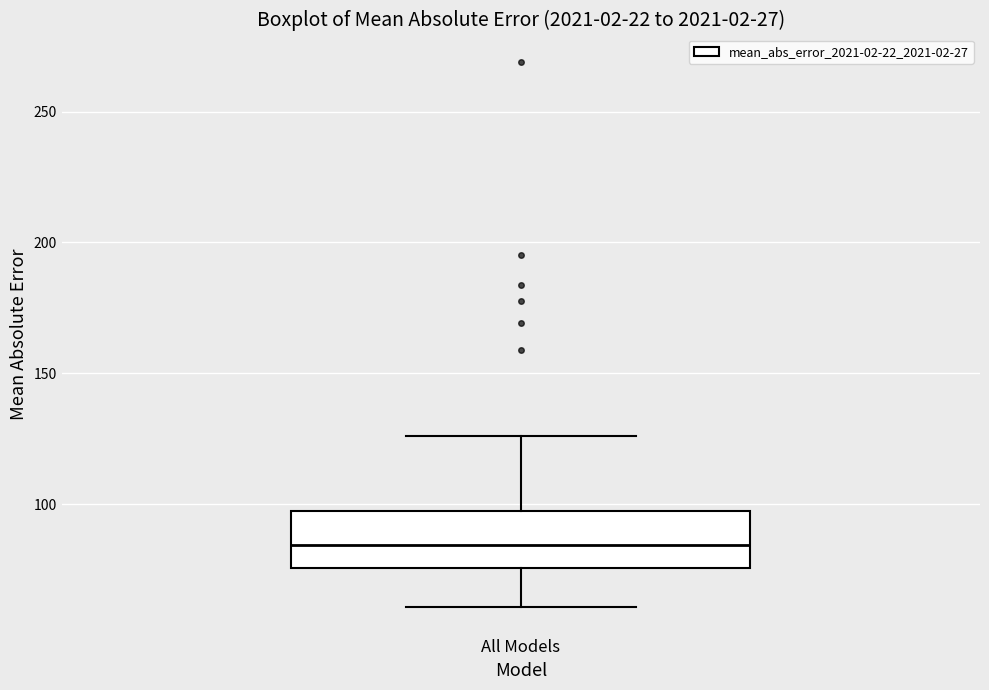

Transcribe this box plot: give where the median line is, the range the box spans, and where the two whiskers end, as read against the y-axis. The values are not printed on the chart, so give them approximately, as read against the axis.

median 85, box 75 to 100, whiskers 60 to 125